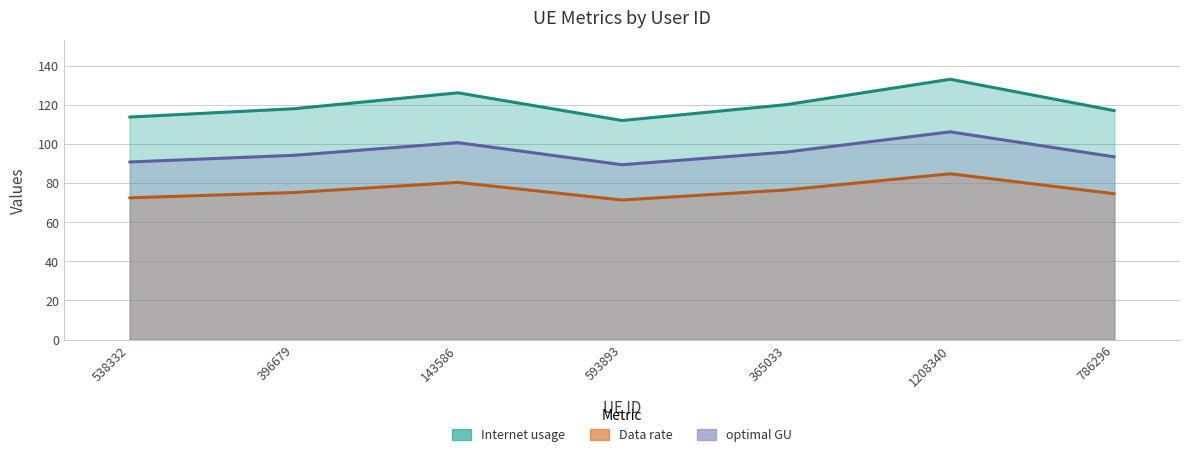

At which category is the sum across all series the highest?

1208340